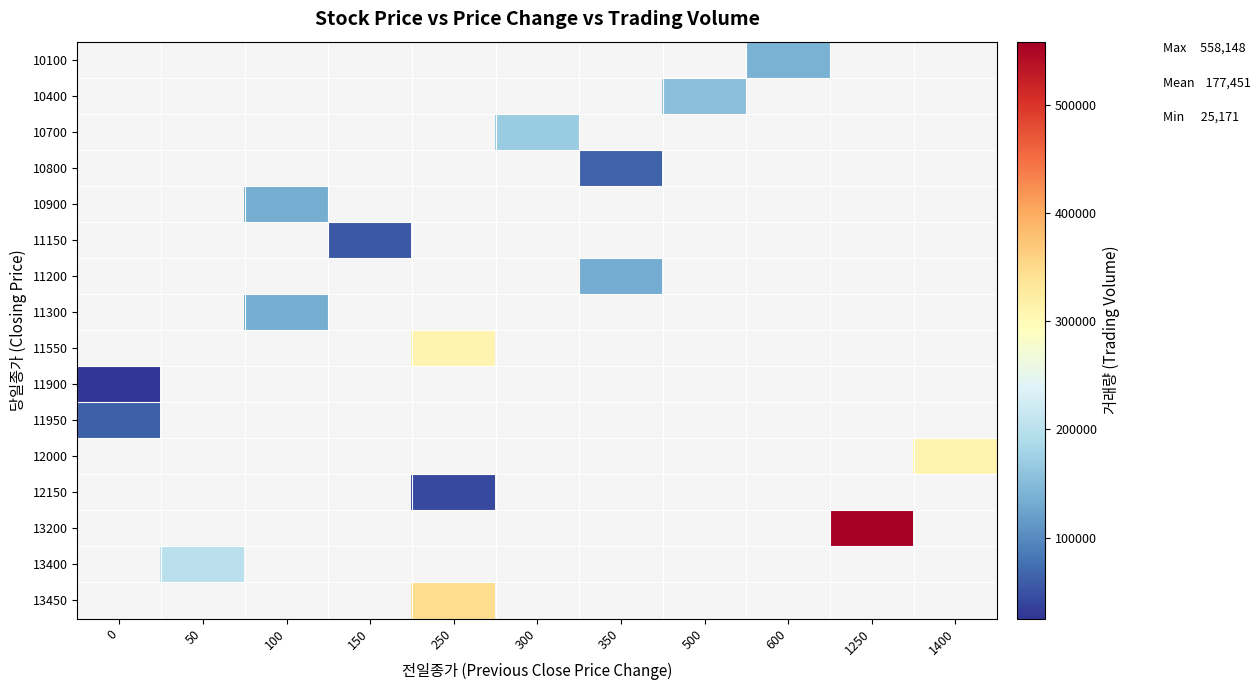

What is the highest value of the 11900 series?

25171.0